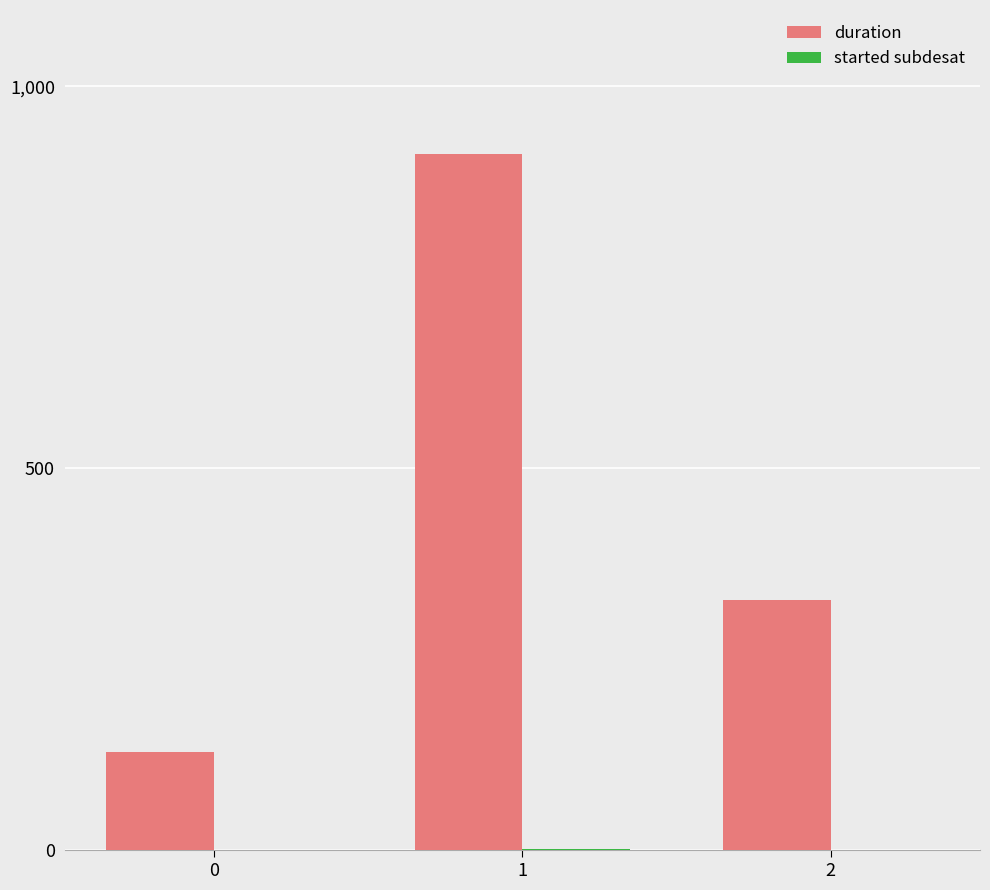

What is the maximum value for duration?

912